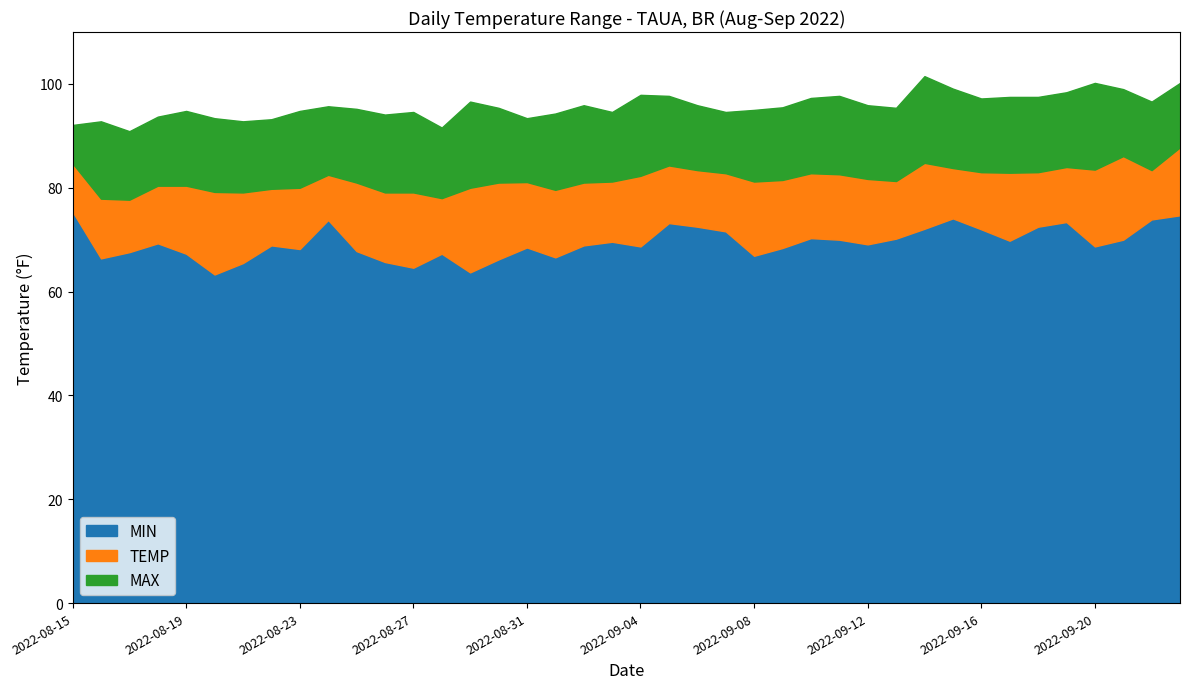

Reading left to right, extract all data points from this chart.

TEMP: 84.7	77.9	77.7	80.4	80.4	79.2	79.1	79.8	80.0	82.5	81.0	79.1	79.1	78.0	80.0	81.0	81.1	79.6	81.0	81.2	82.3	84.3	83.4	82.8	81.2	81.5	82.8	82.6	81.7	81.3	84.8	83.8	83.0	82.9	83.0	84.0	83.5	86.1	83.4	87.8
MAX: 92.1	92.8	90.9	93.7	94.8	93.4	92.8	93.2	94.8	95.7	95.2	94.1	94.6	91.6	96.6	95.4	93.4	94.3	95.9	94.6	97.9	97.7	95.9	94.6	95.0	95.5	97.3	97.7	95.9	95.4	101.5	99.1	97.2	97.5	97.5	98.4	100.2	99.0	96.6	100.2
MIN: 75.4	66.4	67.6	69.3	67.3	63.3	65.5	68.9	68.2	73.8	67.8	65.7	64.6	67.3	63.7	66.2	68.5	66.6	68.9	69.6	68.7	73.2	72.5	71.6	66.9	68.4	70.3	70.0	69.1	70.2	72.1	74.1	72.0	69.8	72.5	73.4	68.7	70.0	73.9	74.7